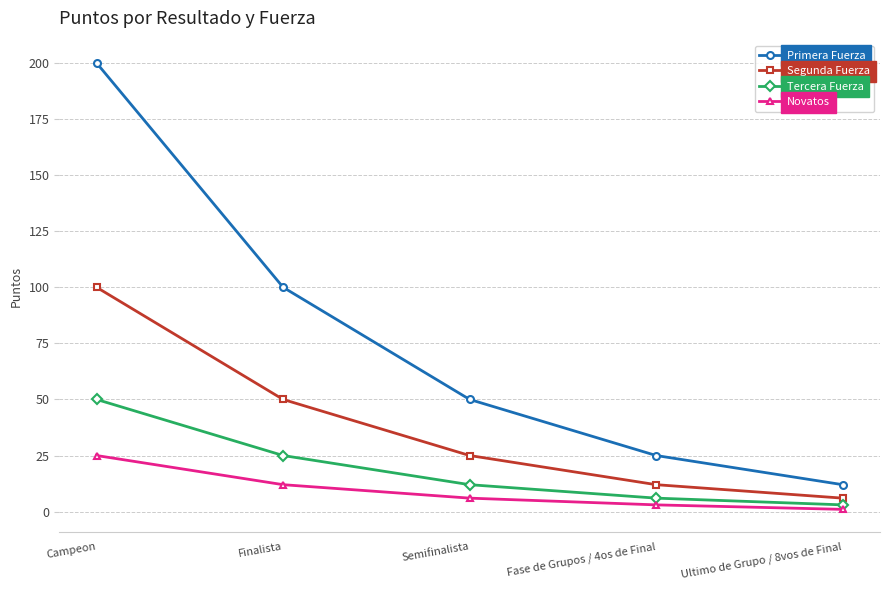

What is the greatest value displayed?

200